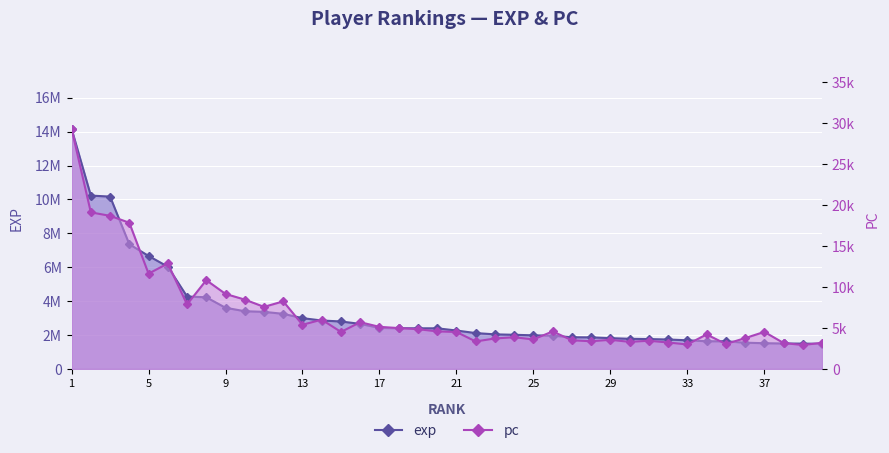

True or false: exp has more than 2 points higher than both neighbors.

False